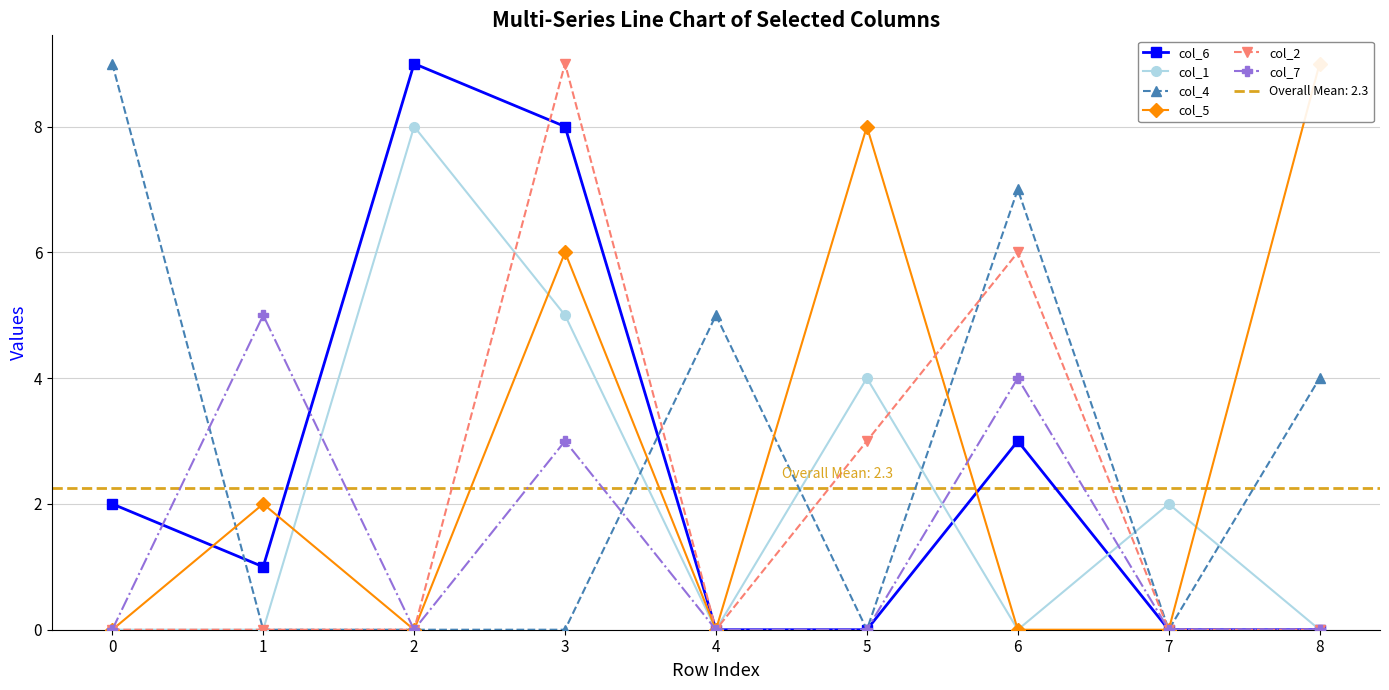

Which series ends up on top after the final intersection of col_6 and col_1?

col_1